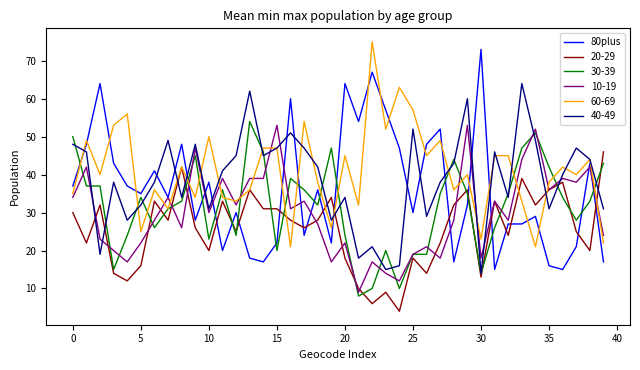

What is the greatest value displayed?

75